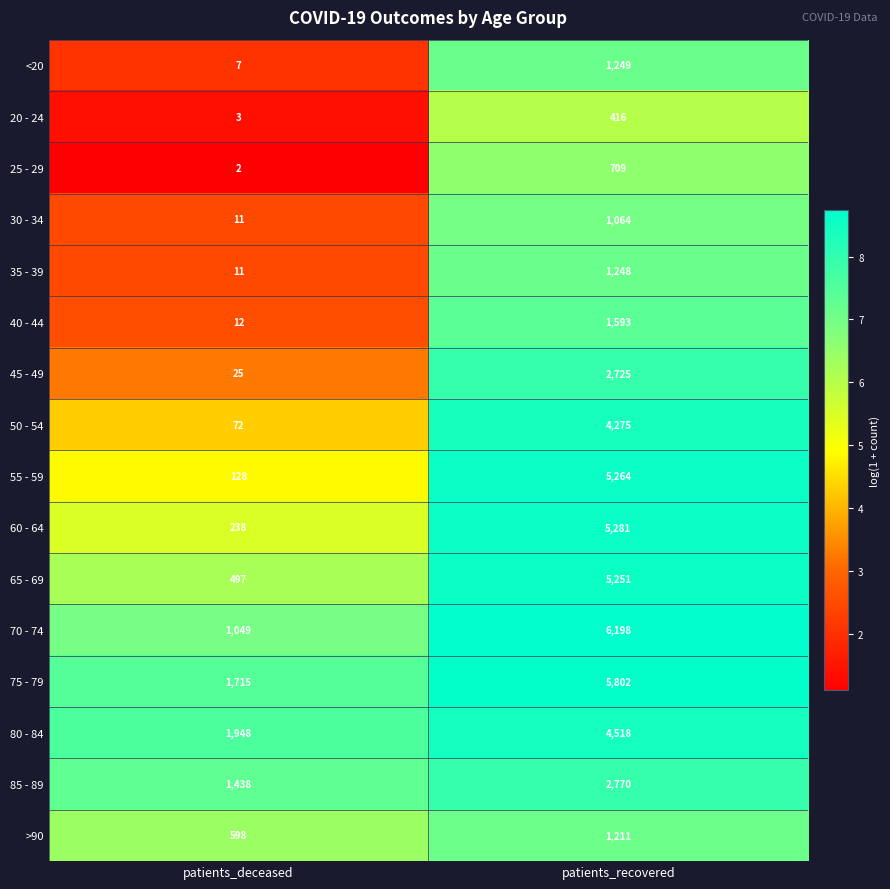

What is the total value across all series at patients_deceased?

7754